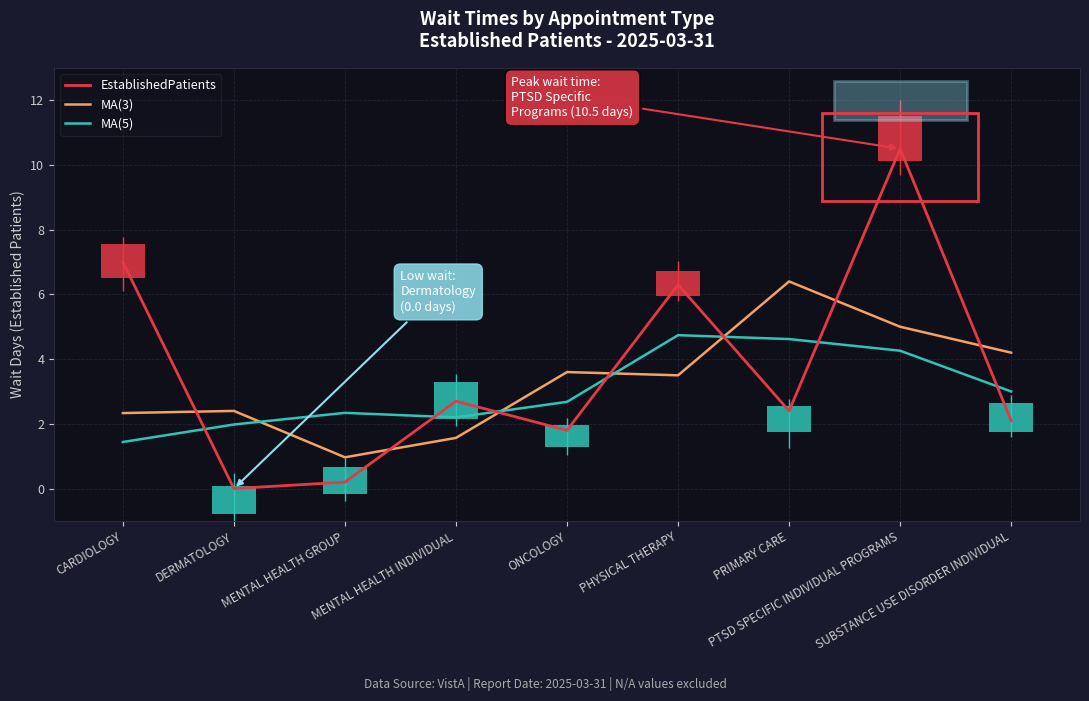

What is the greatest value displayed?

10.5